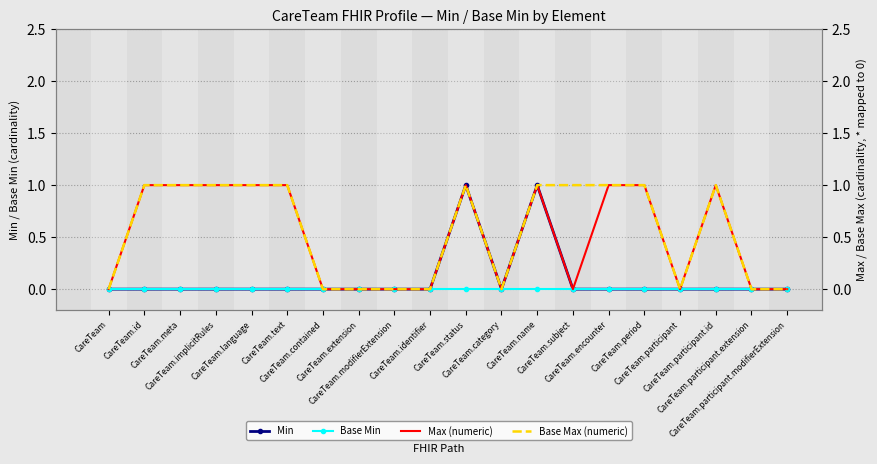

Which series changed the most between CareTeam.id and CareTeam.participant.id?

Min